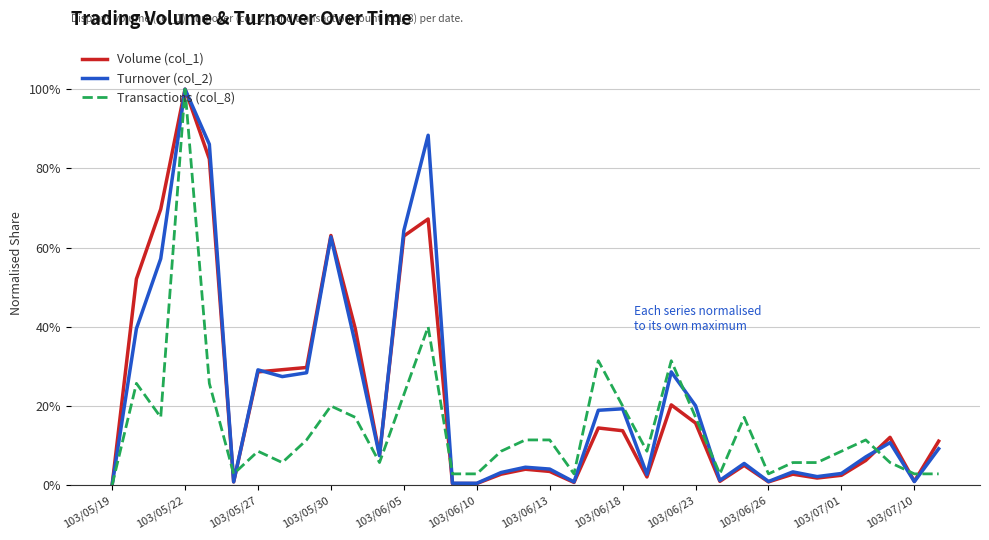

Which series has the largest range (max minus min)?

Volume (col_1)